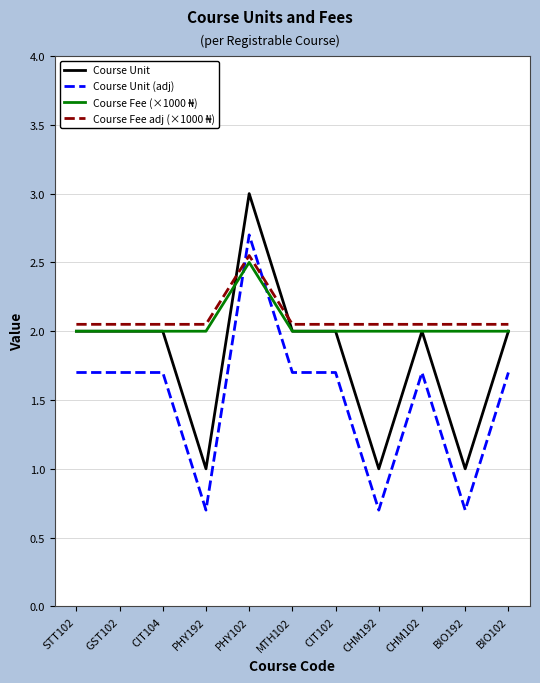

What is the approximate value of Course Unit (adj) at MTH102?

1.7